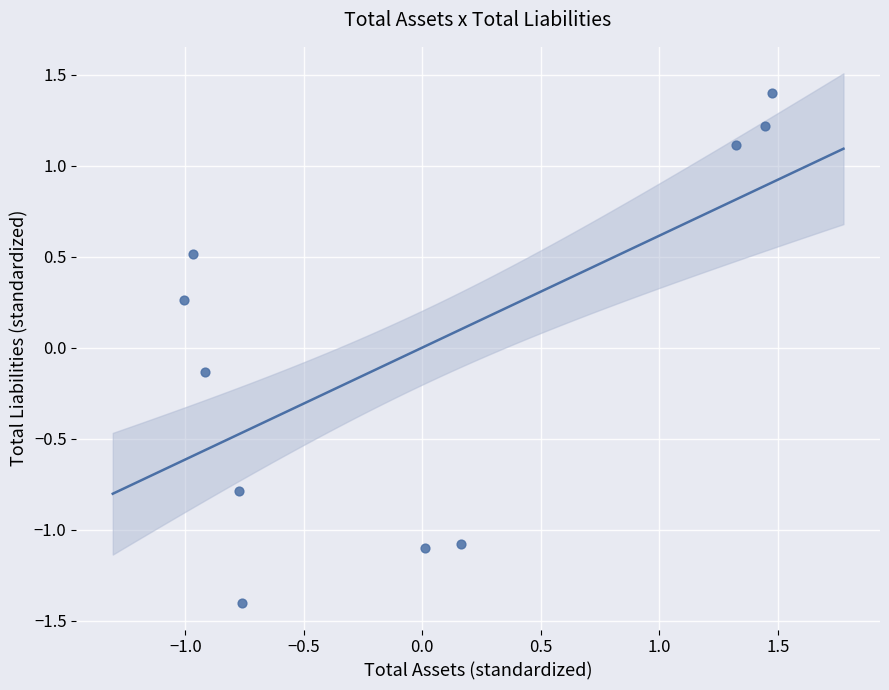

What is the range of X values (max minus min)?

2.5